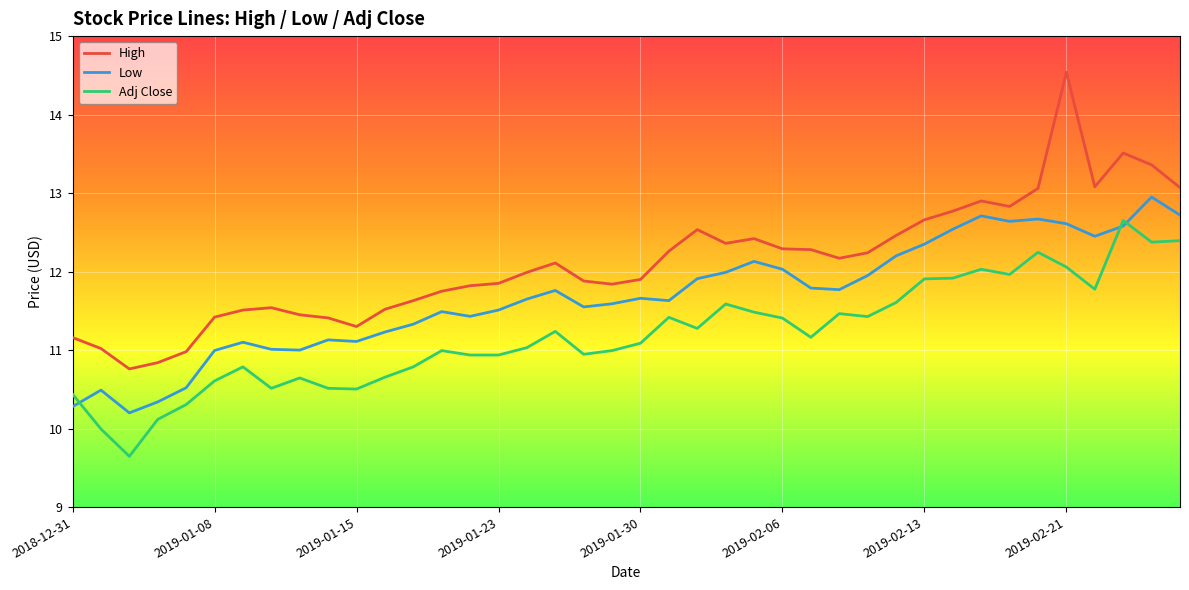

Rank the series by their average value, from lowest to highest.

Adj Close, Low, High